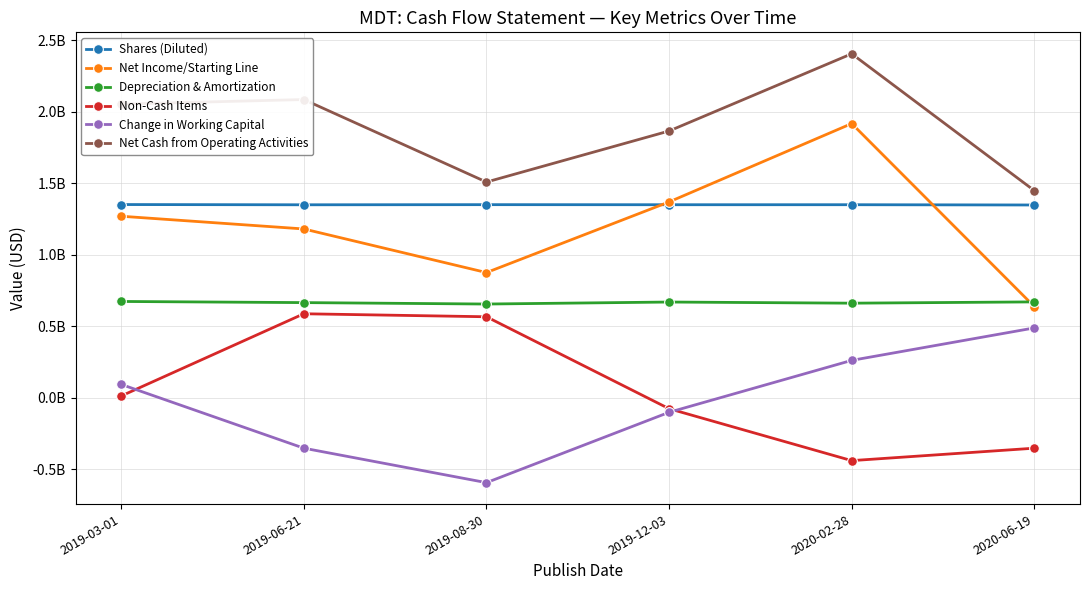

Between 2019-03-01 and 2020-02-28, which series saw the biggest shift?

Net Income/Starting Line